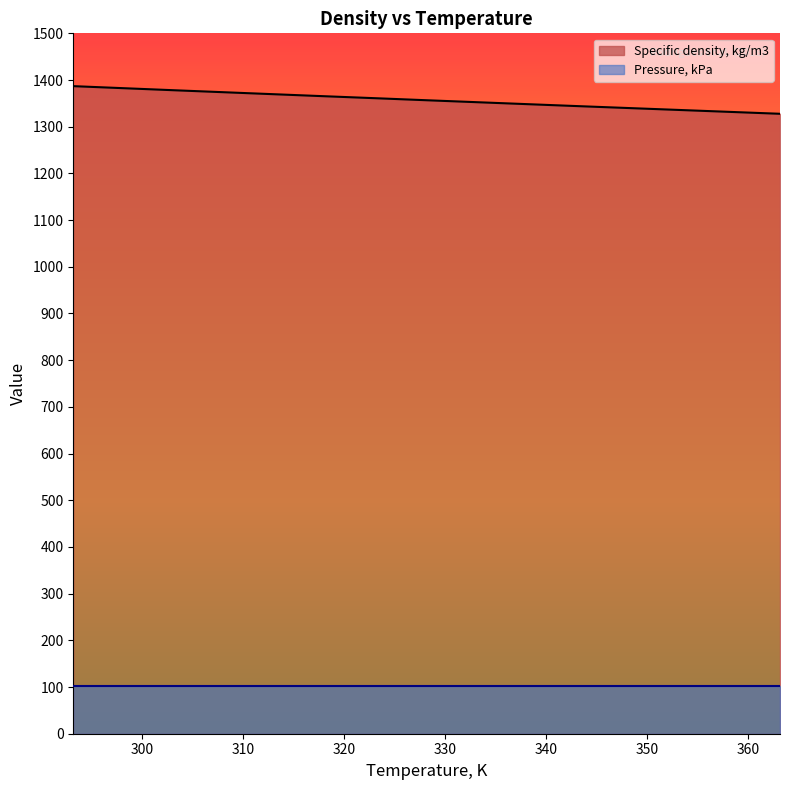

The chart shows a value of 522.0 at 303.15. True or false?

False